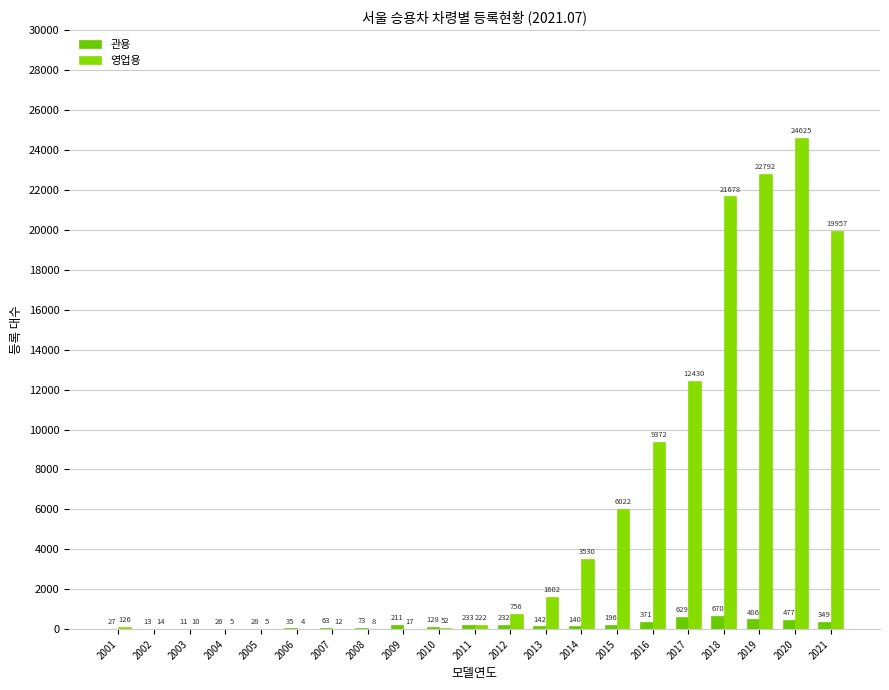

What is the sum of all 영업용 values?

123239